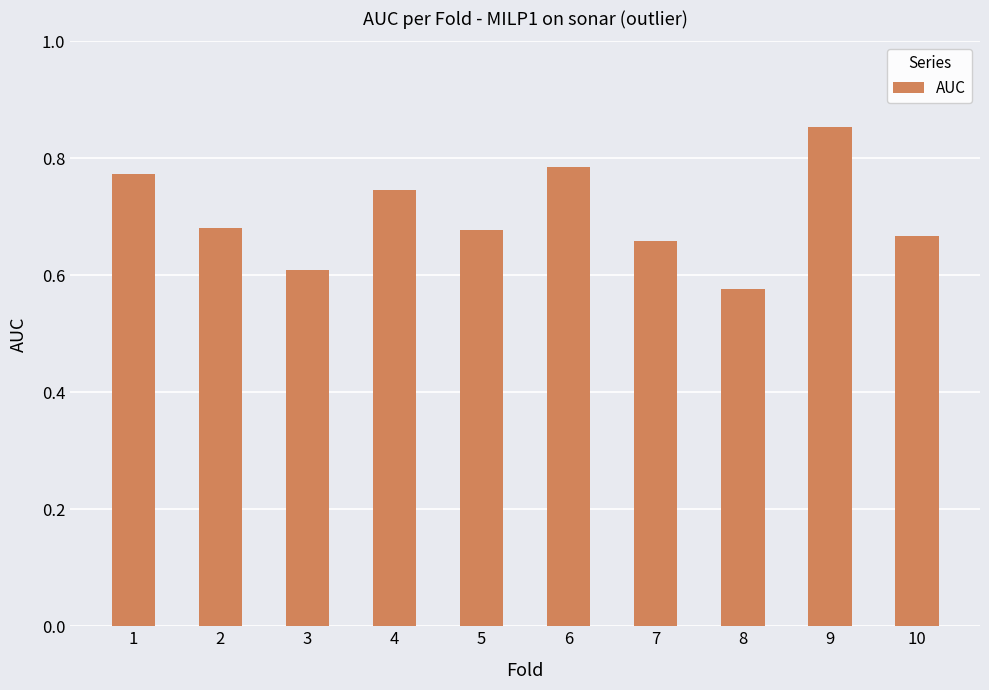

The value at 1 is 0.2. True or false?

False